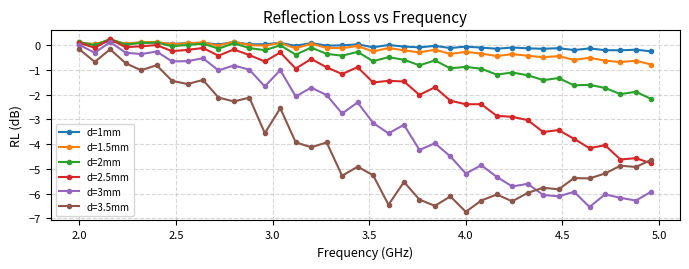

What is the value of the d=2.5mm point at the 28th from the left?

-2.9